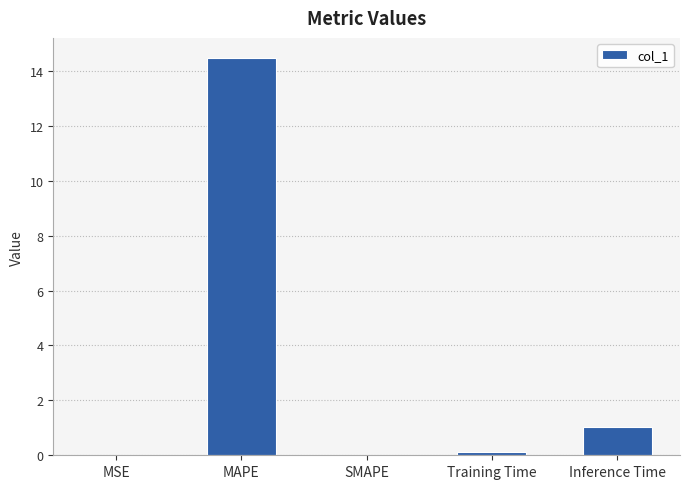

Is it true that the value at Inference Time is 1.0?

True